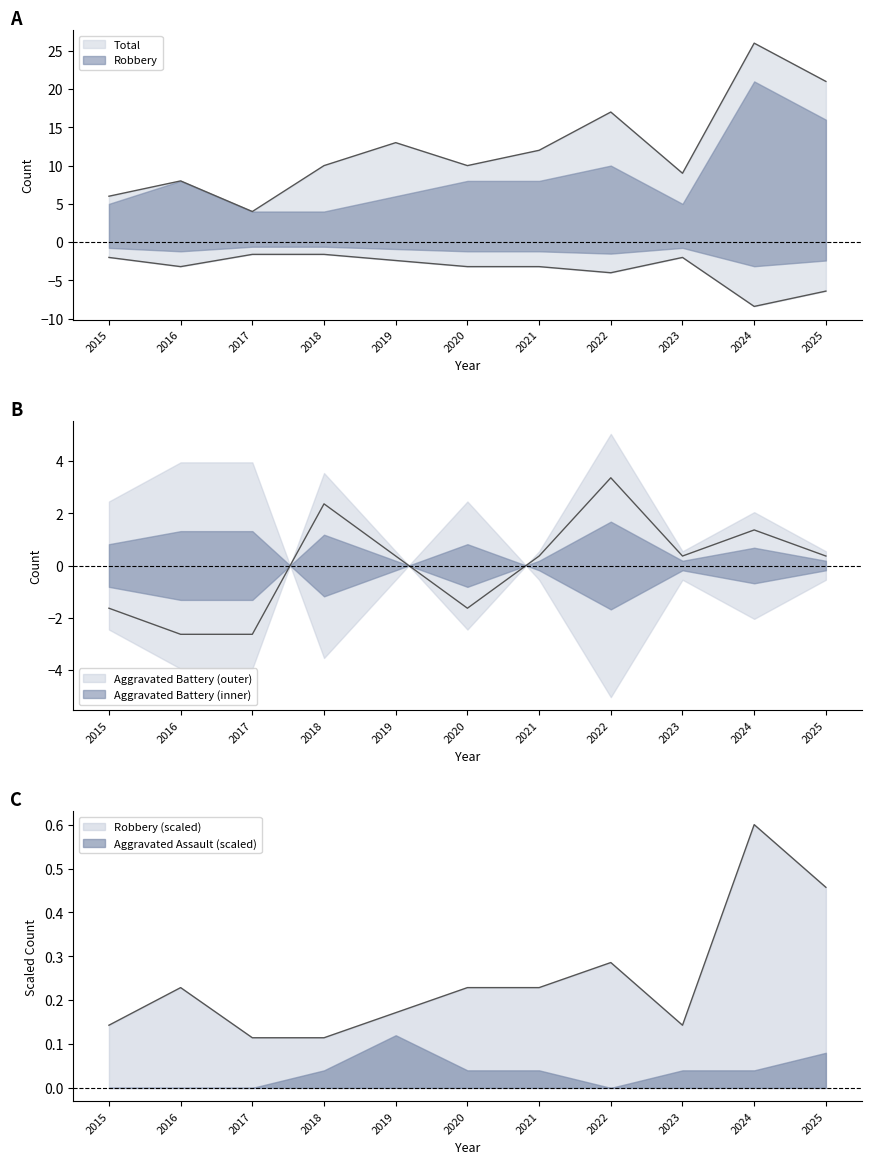

Which series changed the most between 2016 and 2022?

Total